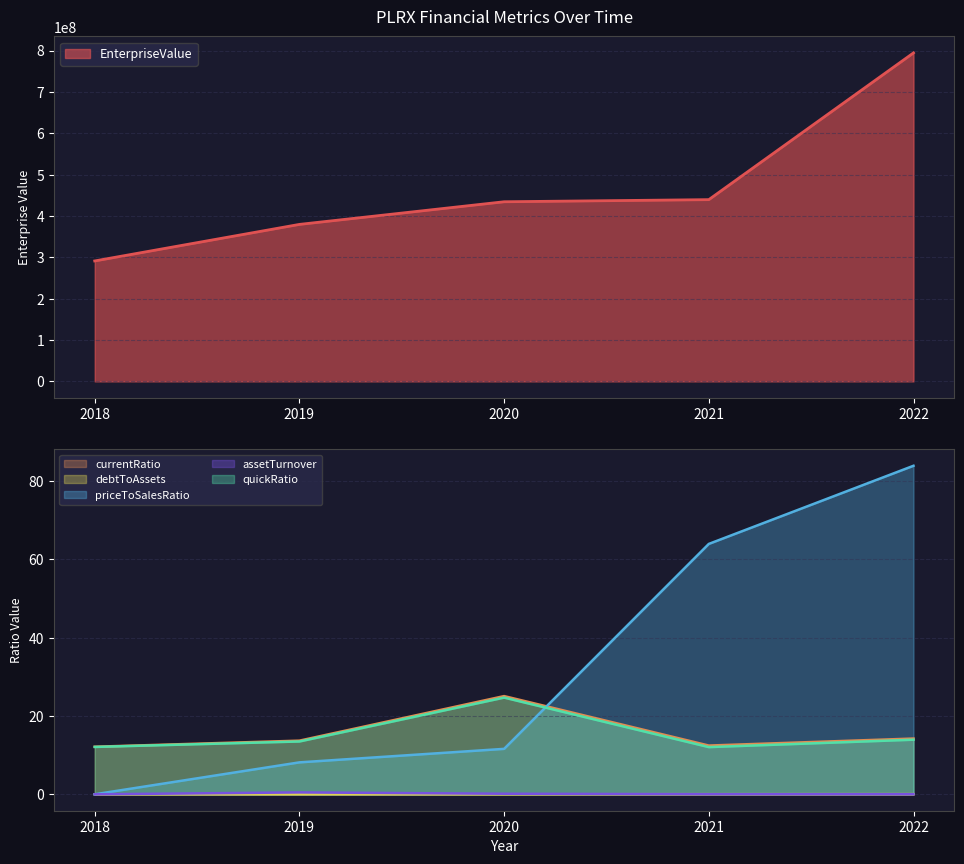

At which label is assetTurnover closest to 0?

2018